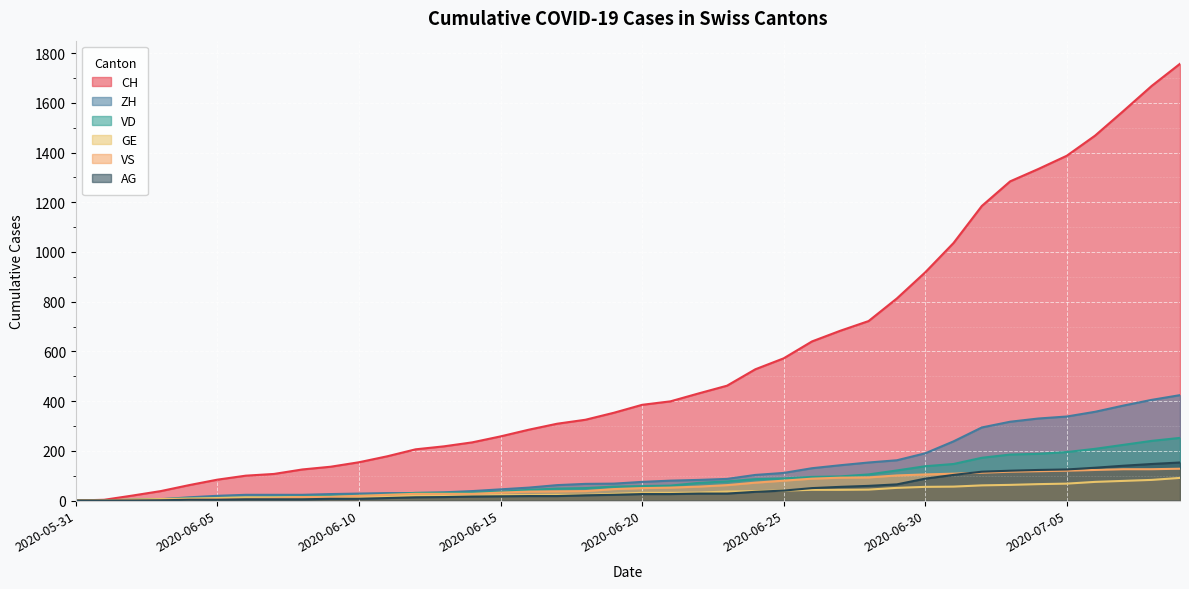

What is the label of the 26th point from the left?

2020-06-25